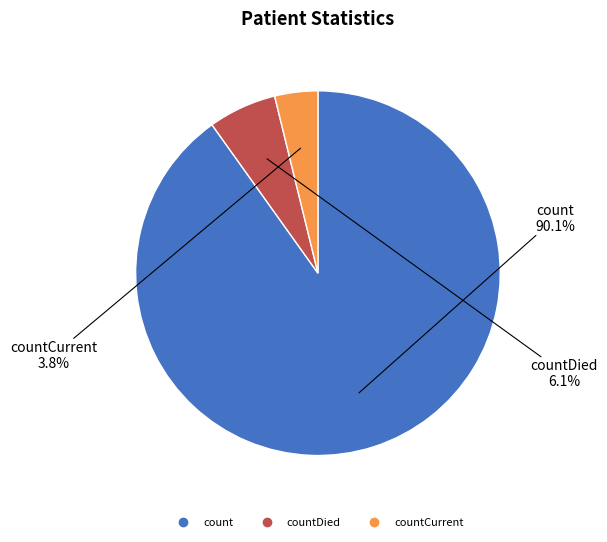

To the nearest percent, what is the average slice percentage?

33%